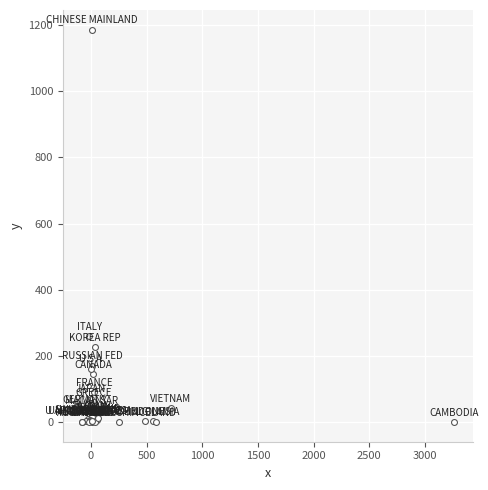

What Y value in the scatter plot is closest to 593?

260.4